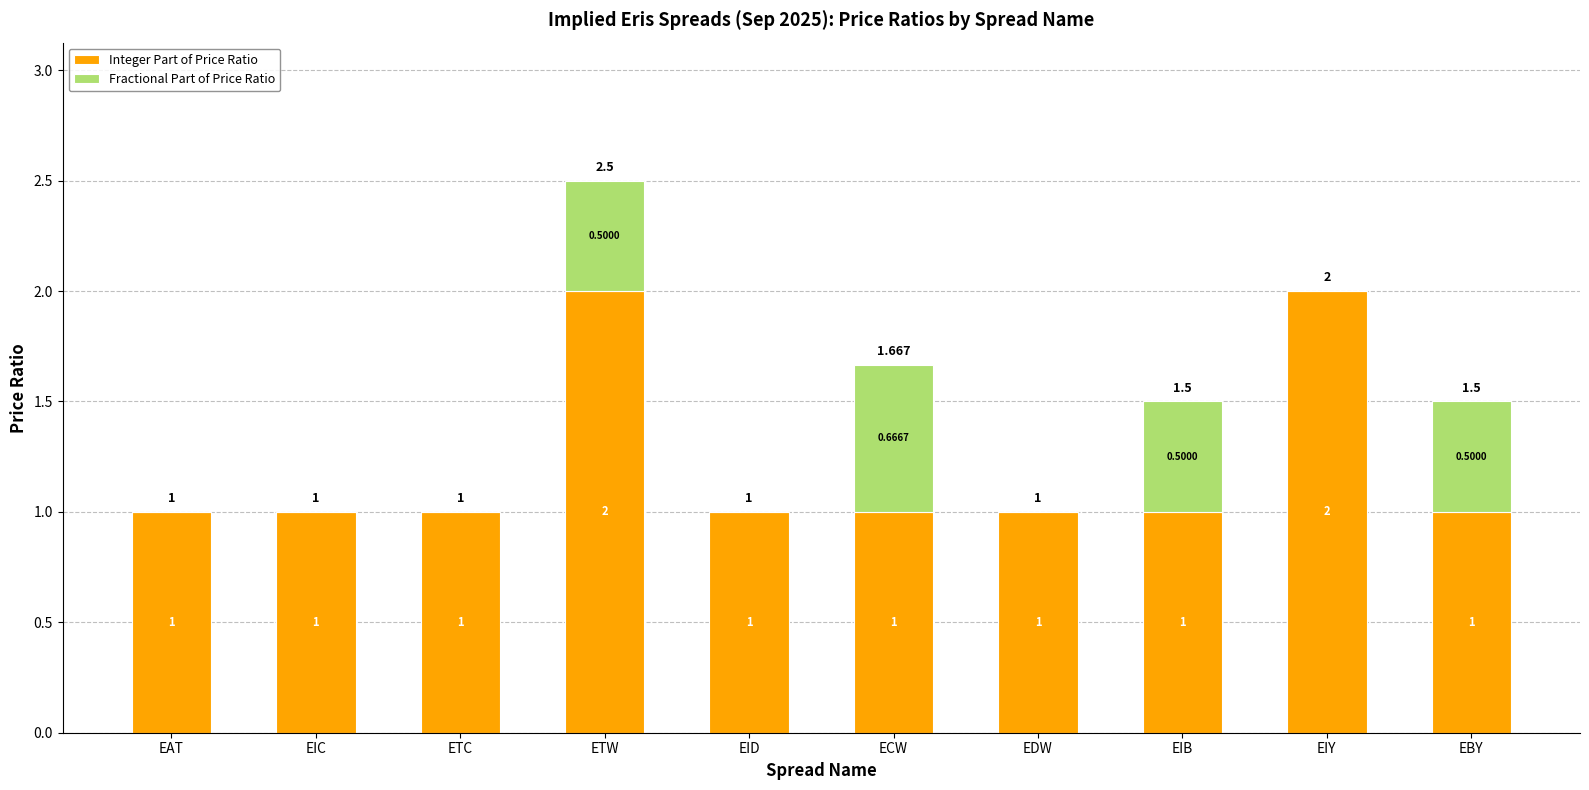

At EIC, list the series in order from largest to smallest.

Integer Part of Price Ratio, Fractional Part of Price Ratio